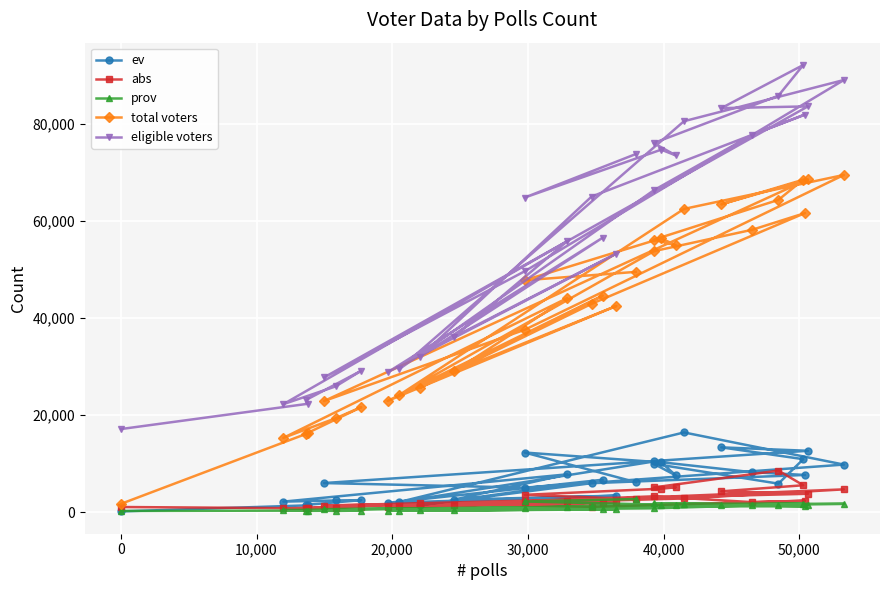

Which series has the widest spread of values?

eligible voters